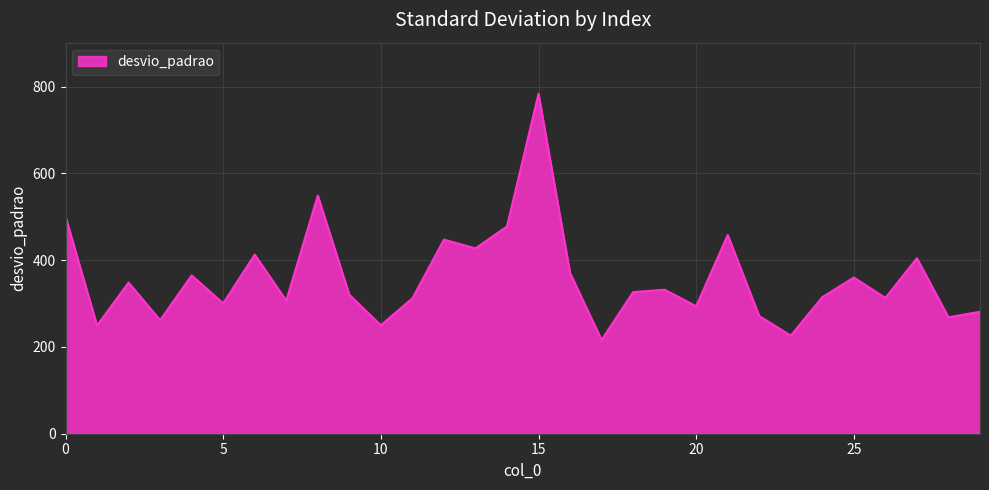

What is the minimum value shown in the chart?

216.1